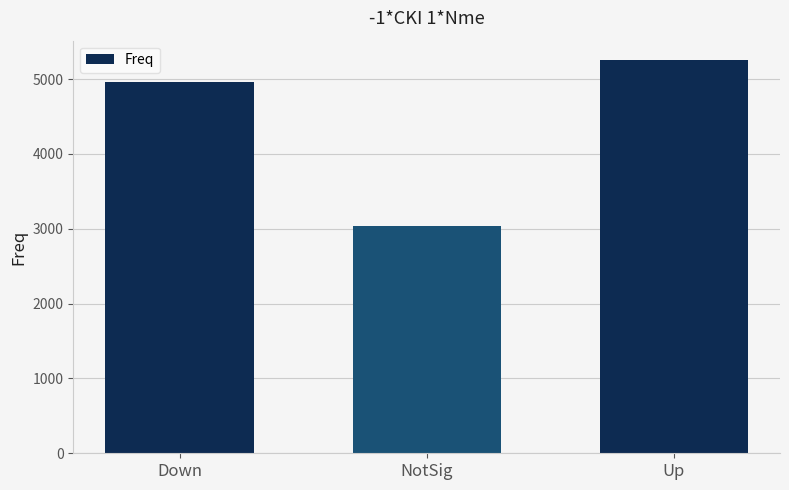

What is the change in value from NotSig to Up?

+2208